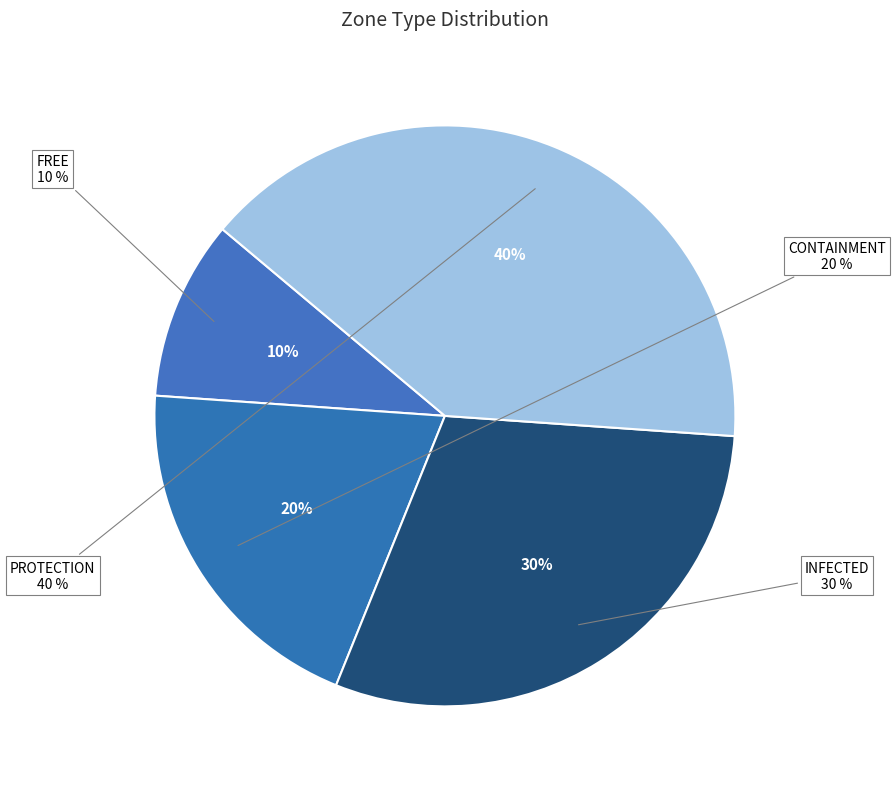

Combined, what portion of the pie is INFECTED and PROTECTION?

70.0%